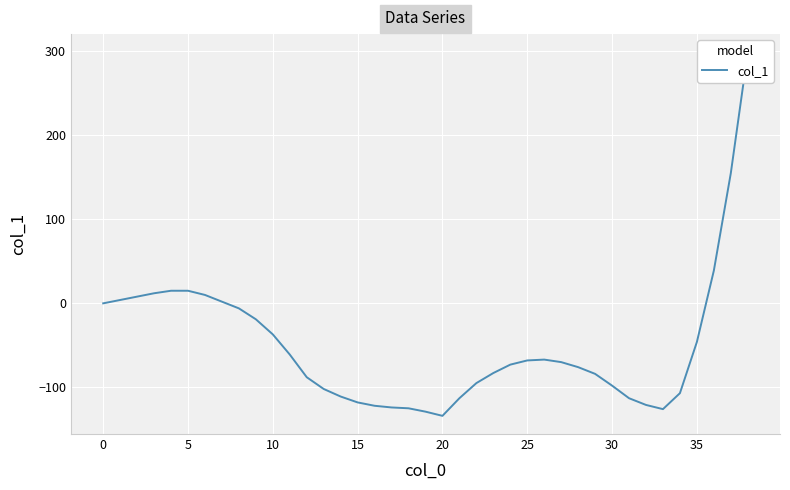

What is the label of the 36th point from the left?

35